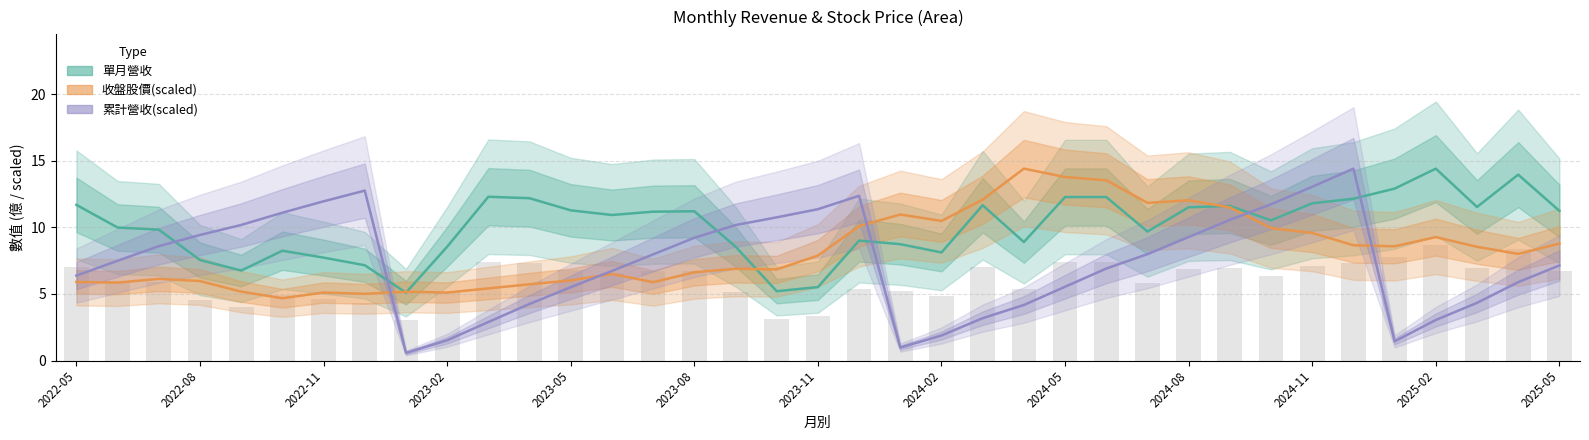

The 收盤股價(scaled) series shows 1.4 at 2023-08. True or false?

False